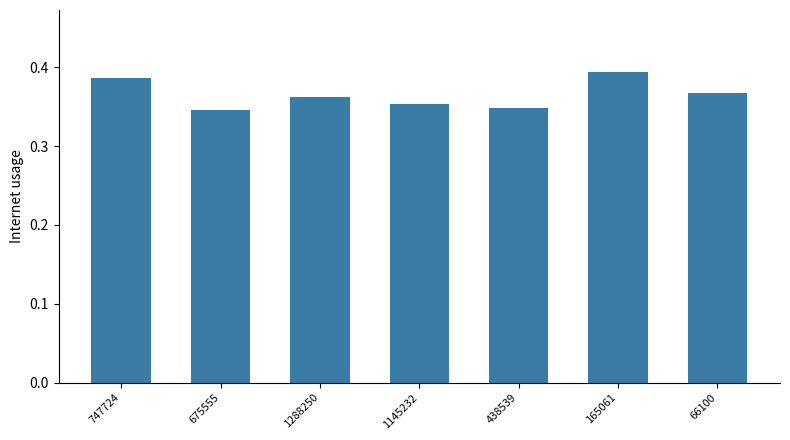

How many values are between 0 and 1?

7